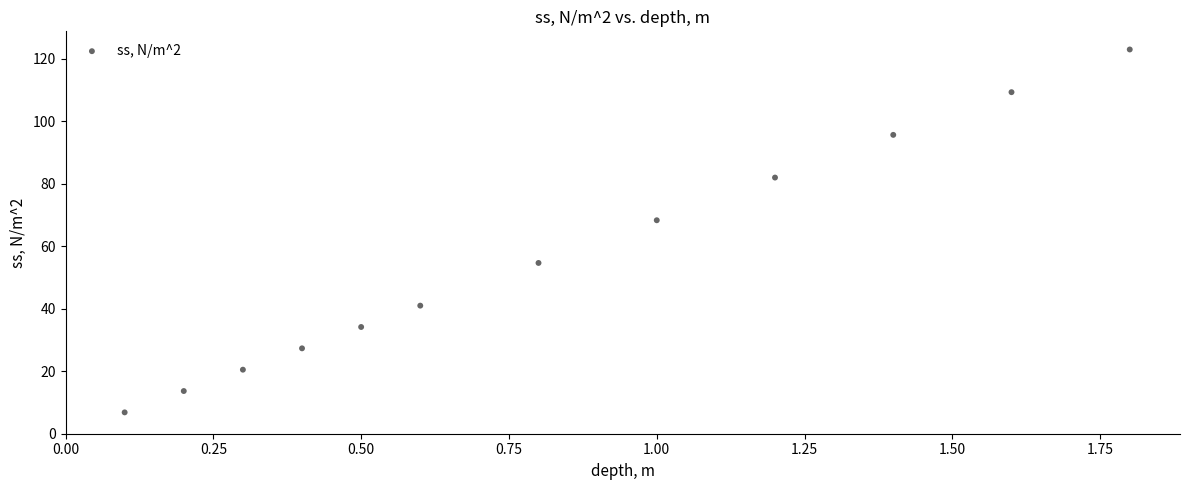

What Y value in the scatter plot is closest to 64?

68.4